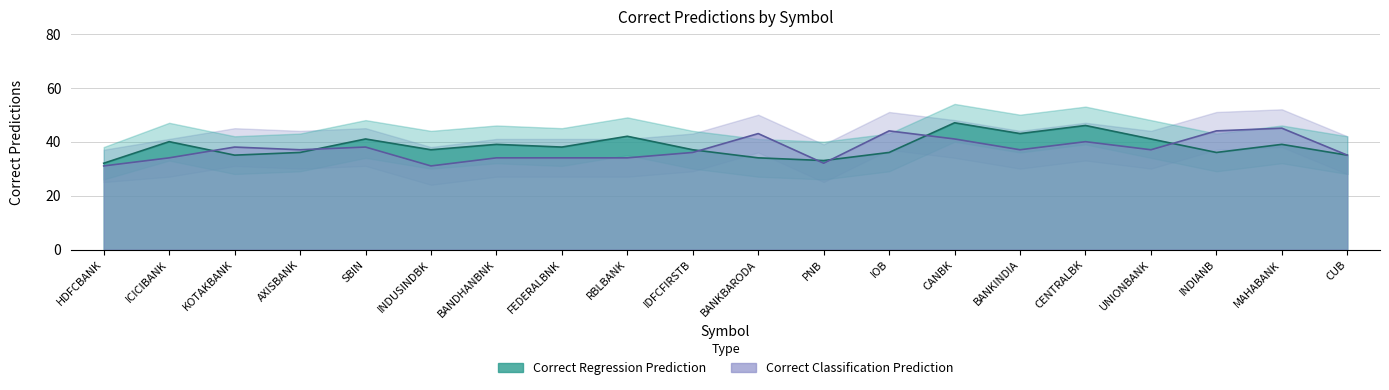

How many data points in Correct Classification Prediction are less than 37?

9